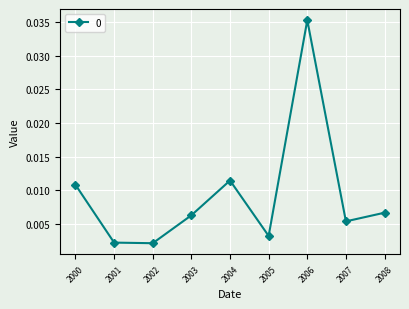

Which label corresponds to the largest value in the chart?

2006